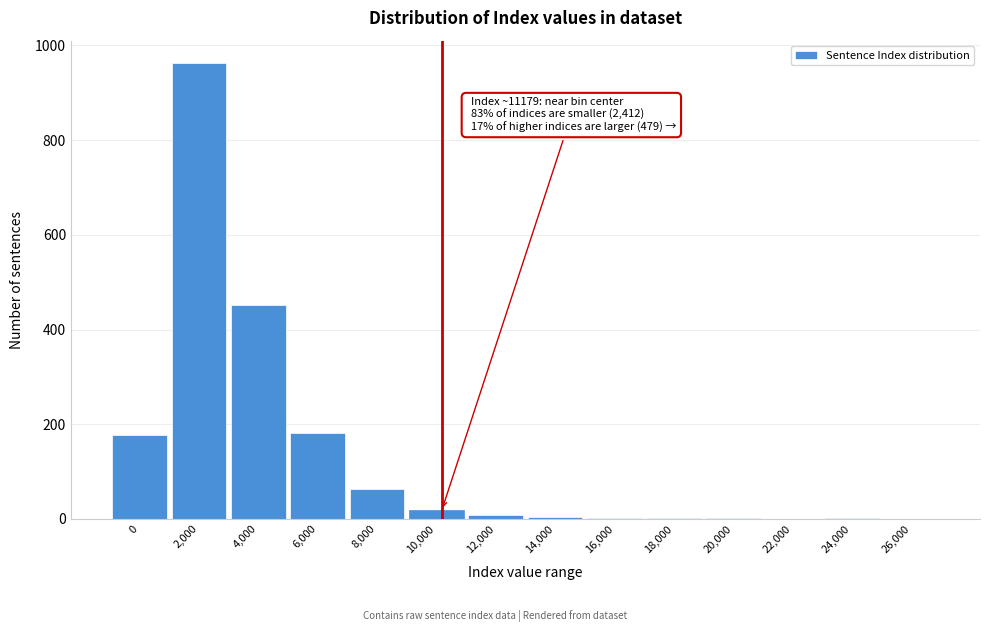

What is the ratio of the value at 6,000 to the value at 4,000?

0.4